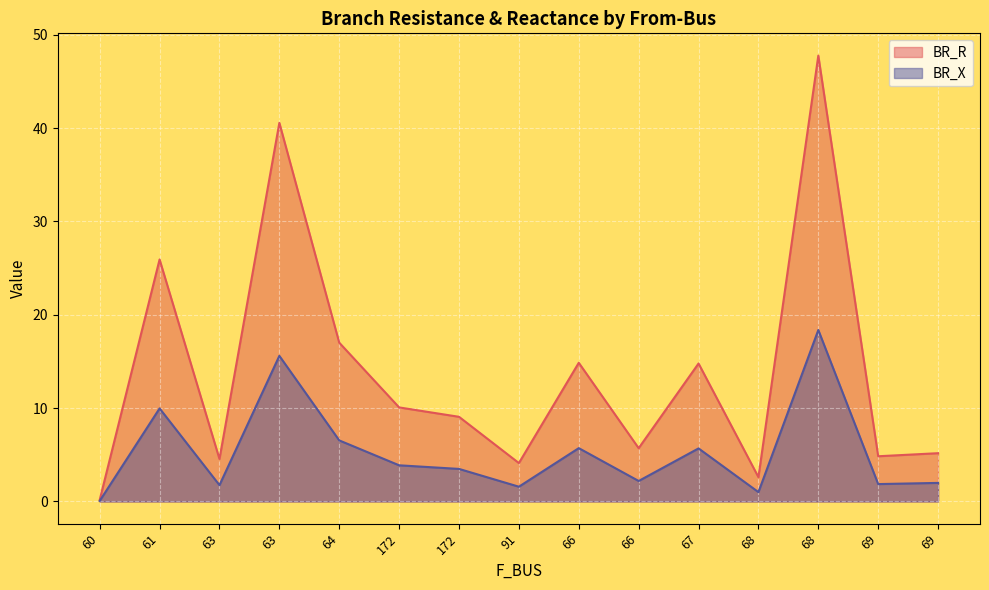

Is it true that BR_R equals 0.0 at 60?

False